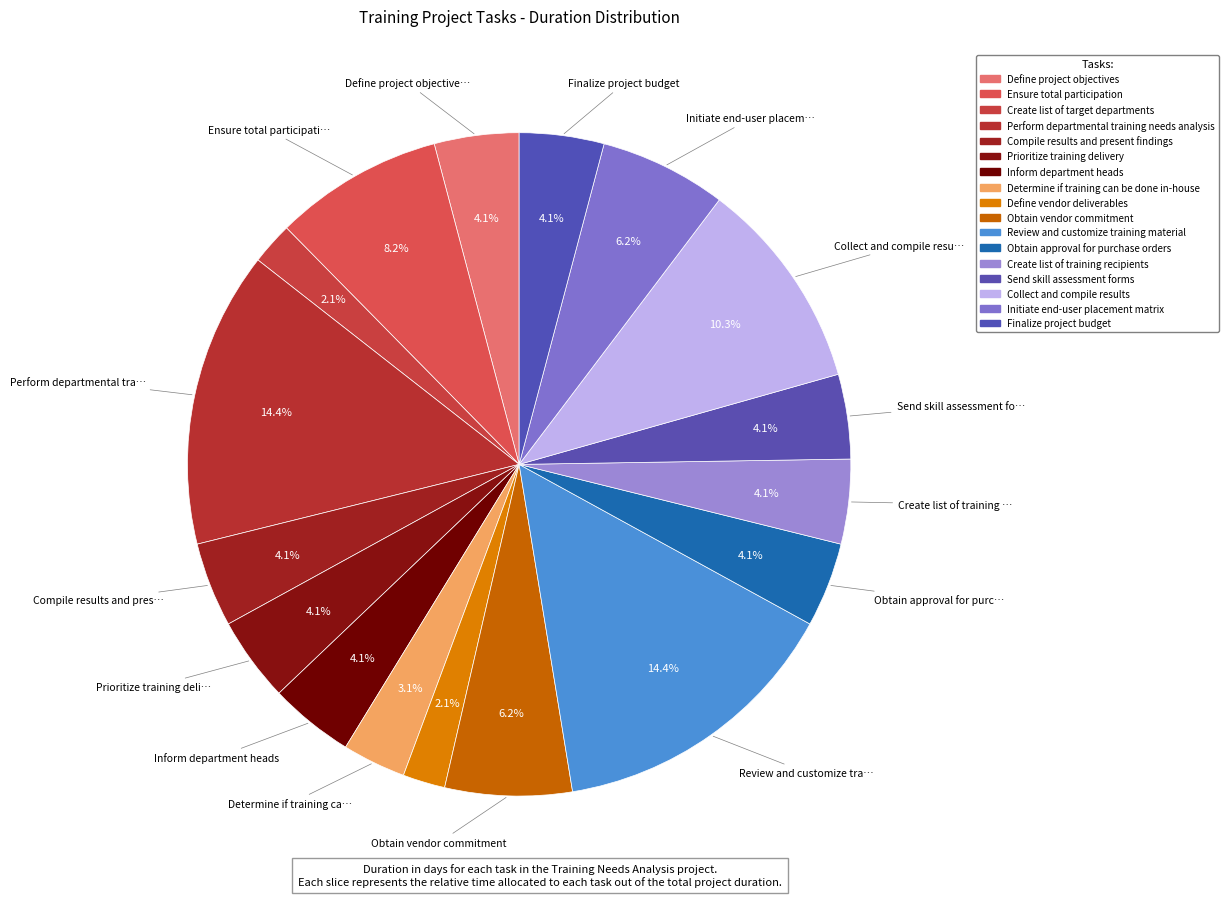

How many segments does this pie chart have?

17